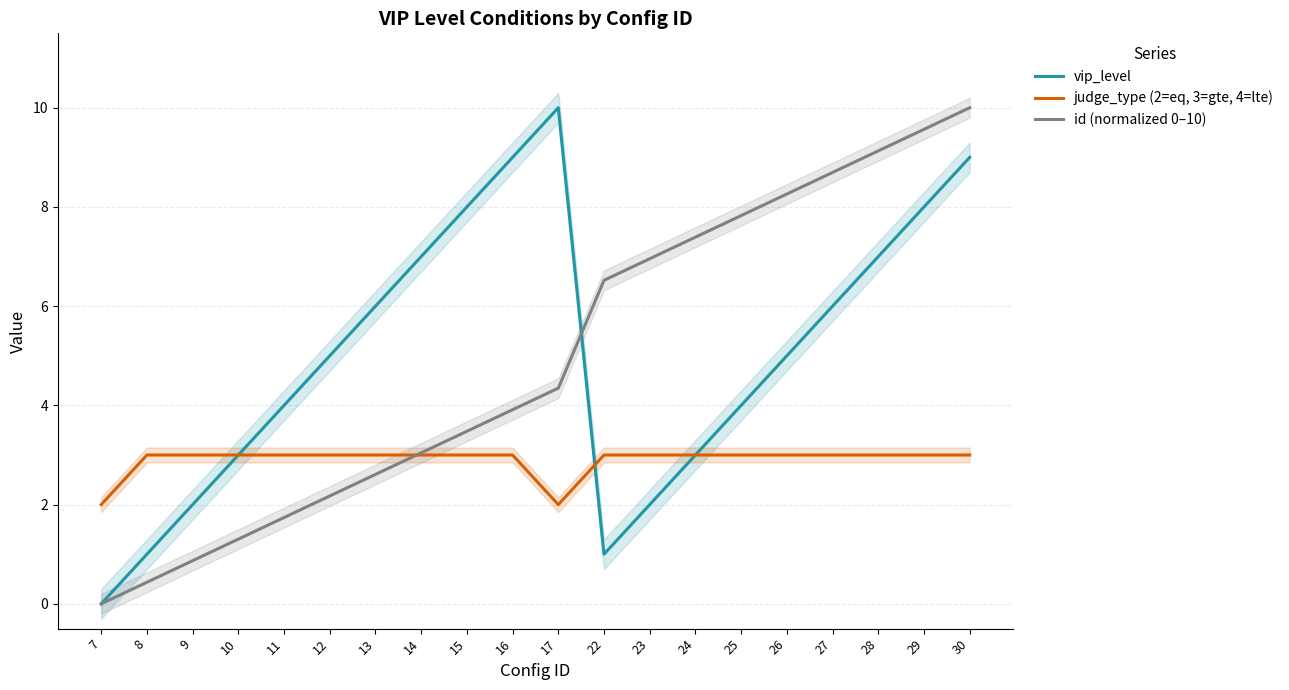

At which label is judge_type (2=eq, 3=gte, 4=lte) closest to 2?

7